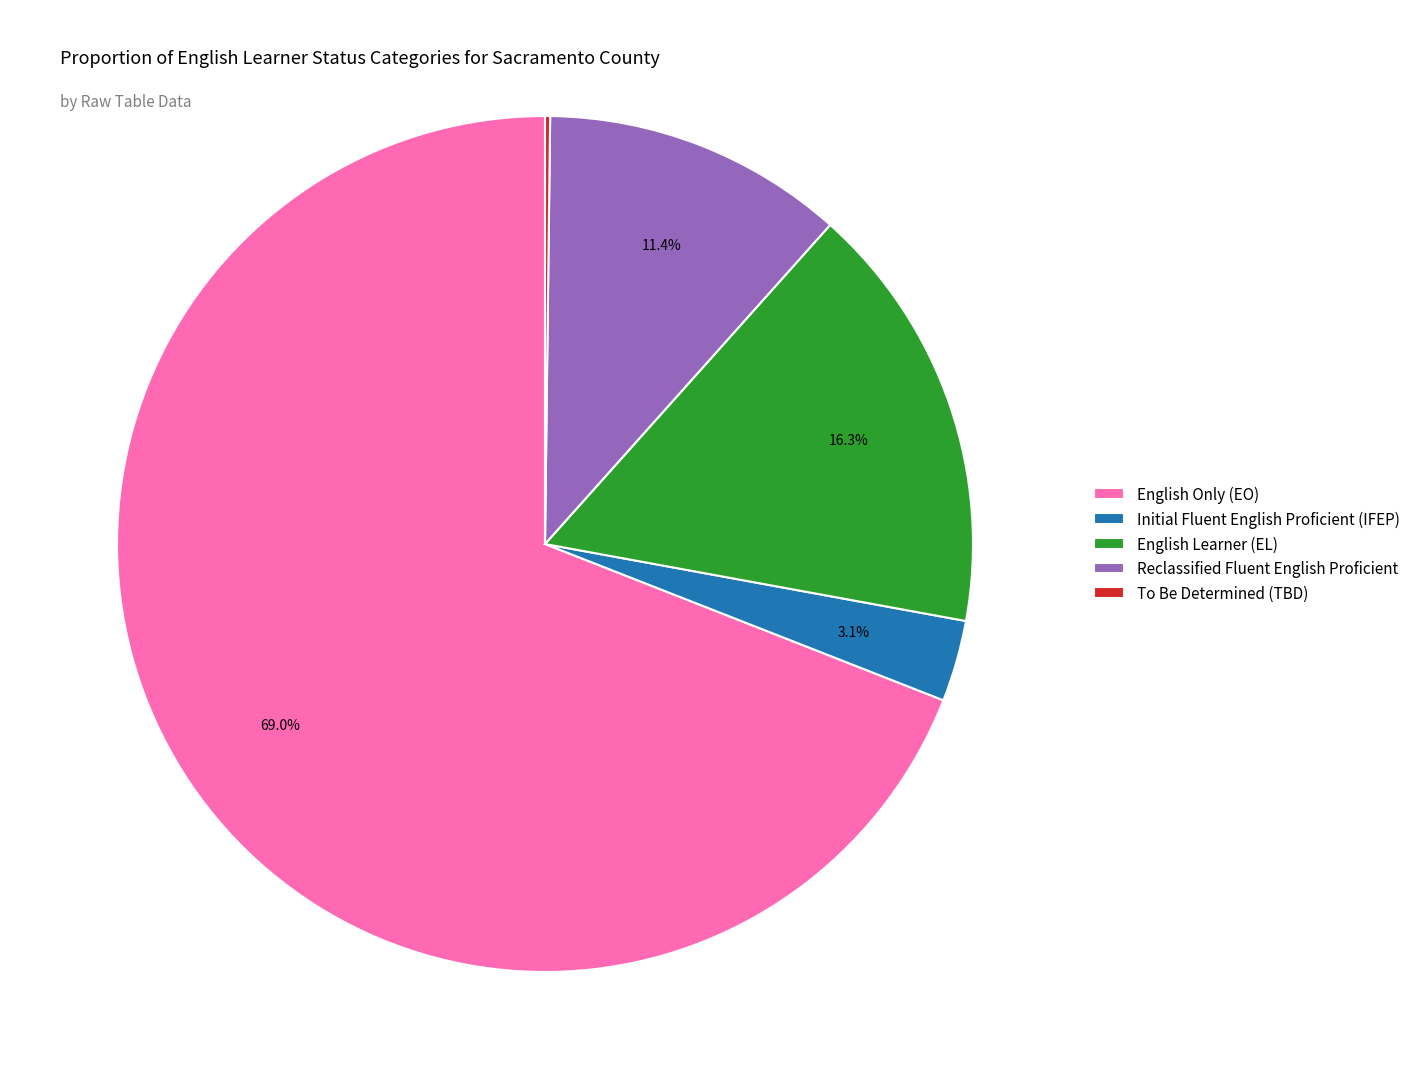

What percentage is NOT represented by Initial Fluent English Proficient (IFEP)?

96.9%